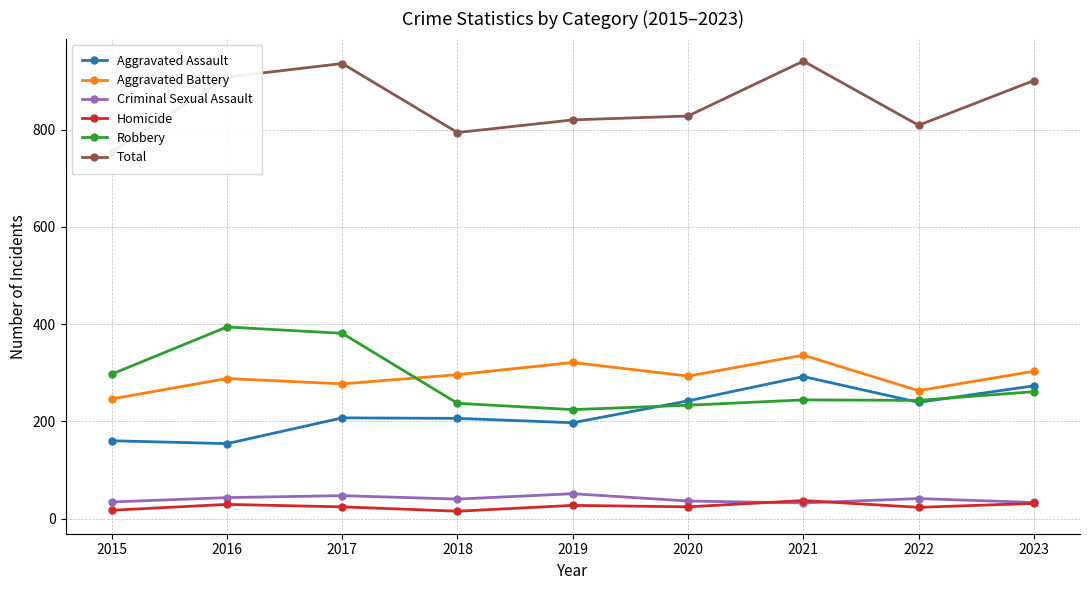

Which has a higher value, 2019 or 2021?

2021